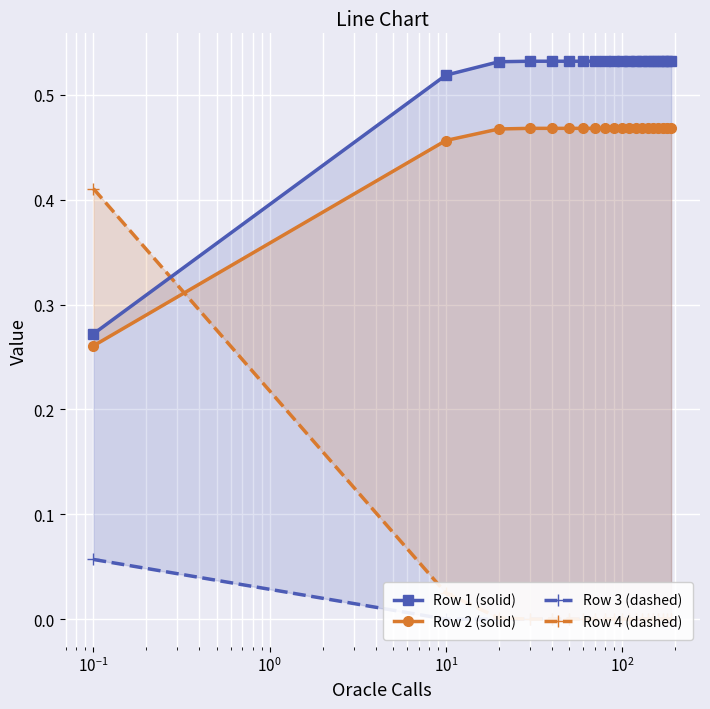

True or false: Row 3 (dashed) and Row 1 (solid) intersect in this chart.

False